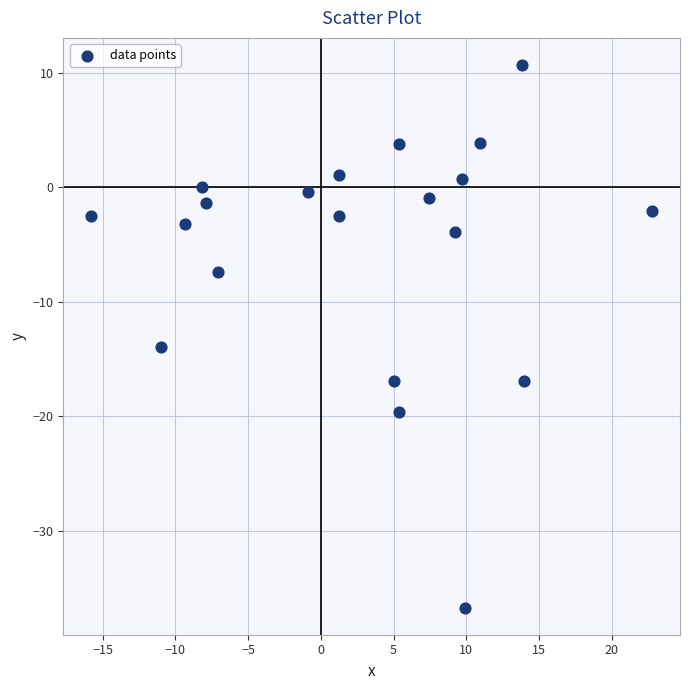

What is the range of Y values (max minus min)?

47.4